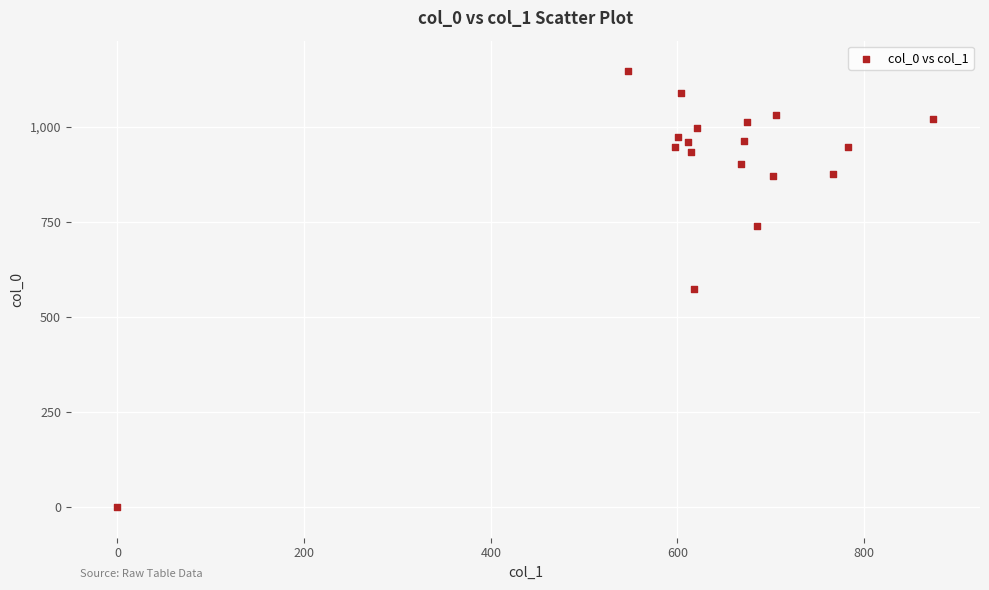

What is the range of Y values (max minus min)?

1146.7